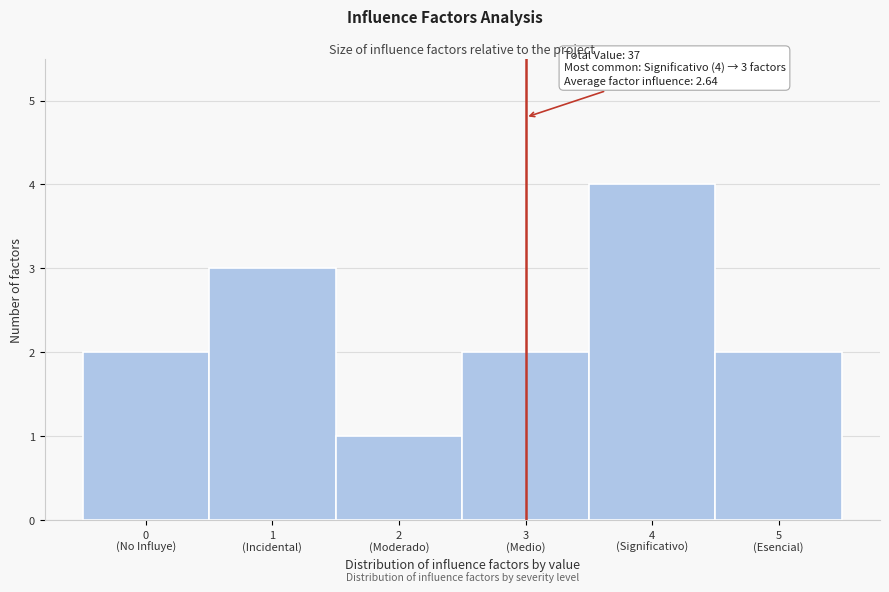

Reading left to right, transcribe all the data shown in this chart.

2	3	1	2	4	2